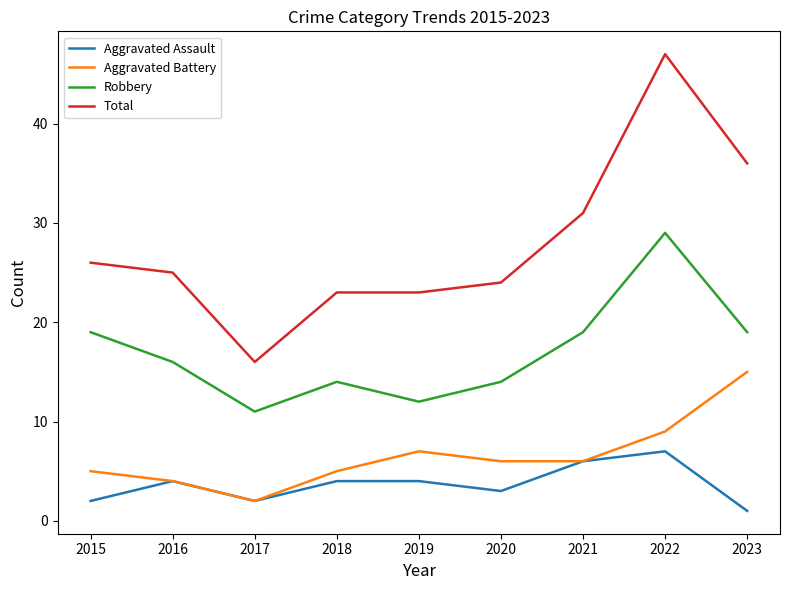

How many lines are shown in the chart?

4